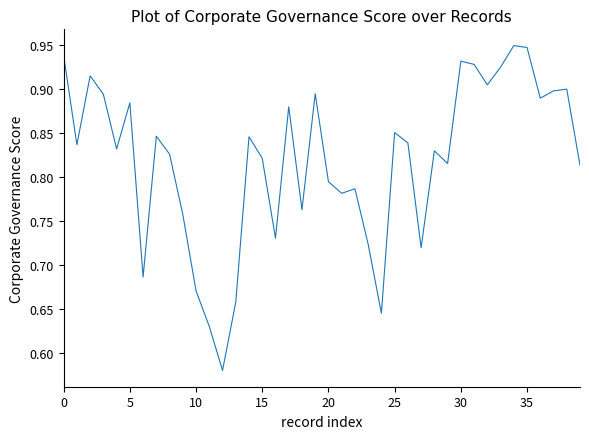

Does the chart have visible grid lines?

No